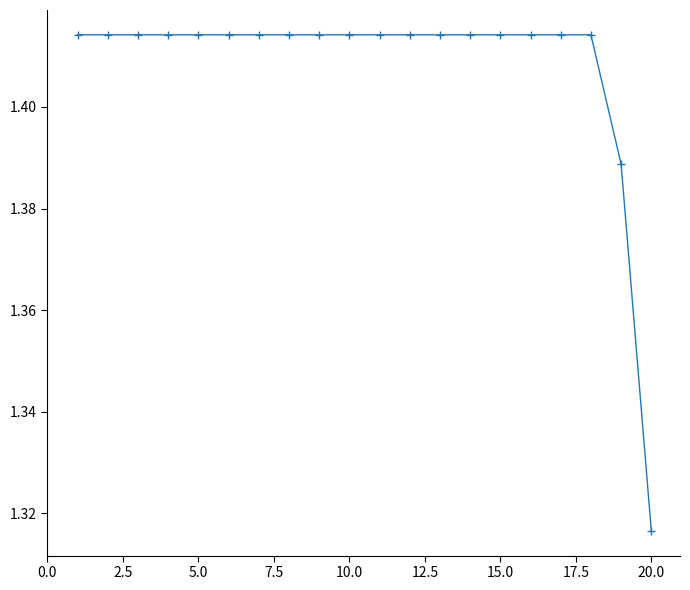

What is the sum of all values?

28.2